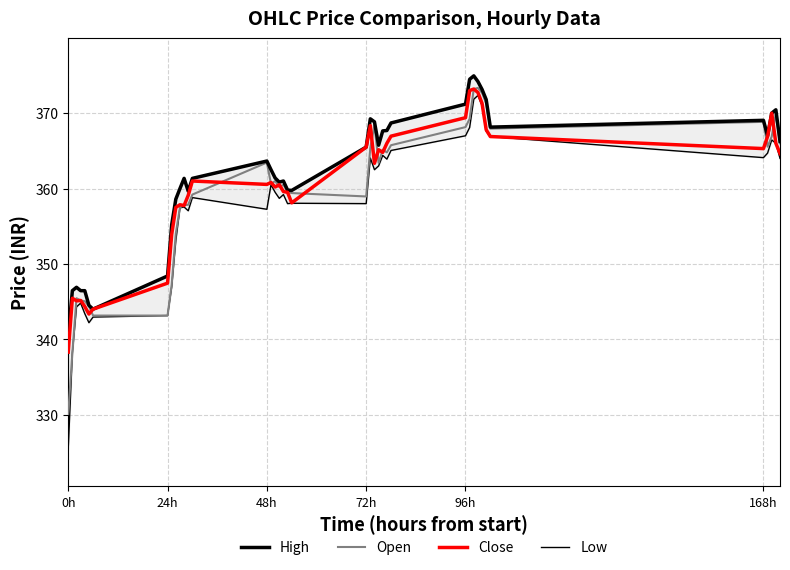

What is the highest value of the Open series?

373.4